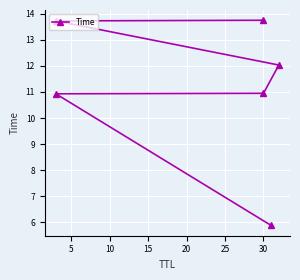

Which has a higher value, 20 or 15?

20